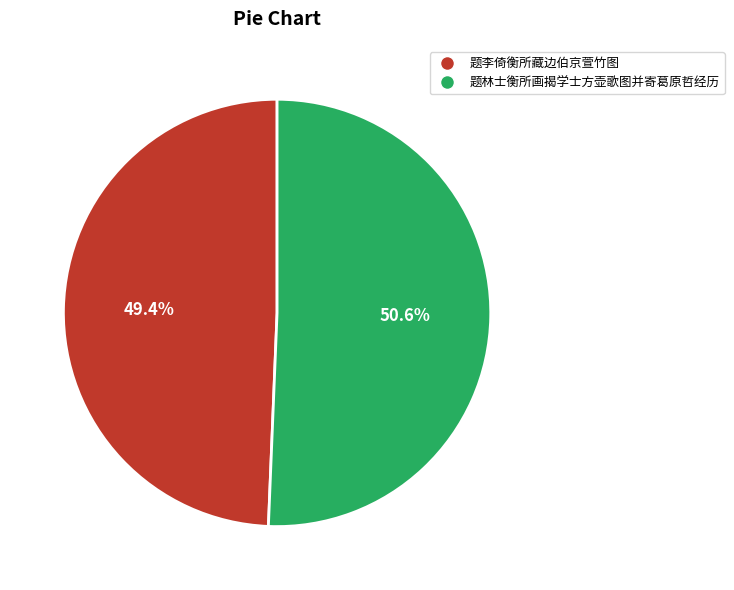

The 题林士衡所画揭学士方壶歌图并寄葛原哲经历 slice represents 51% of the pie. True or false?

True